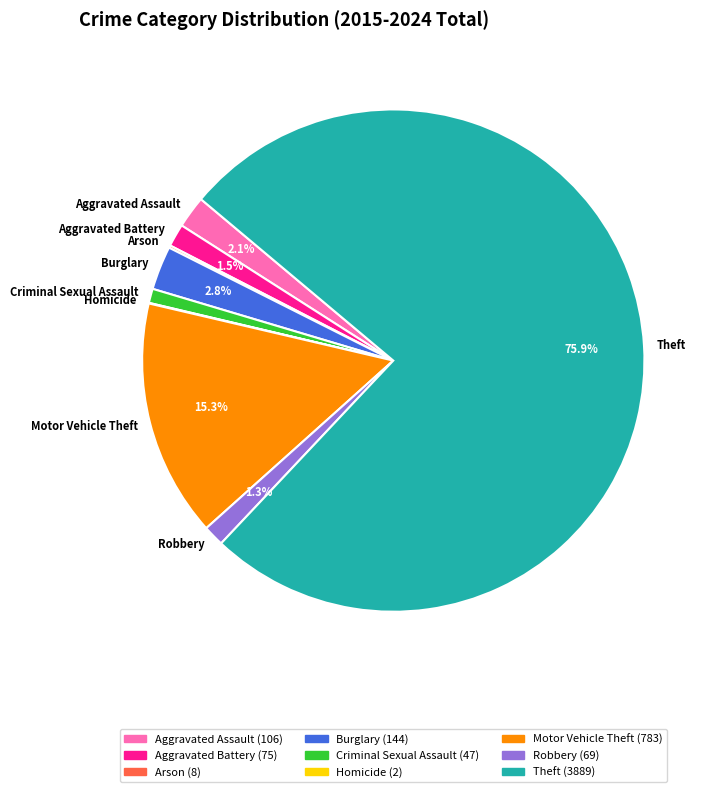

Which category has the biggest portion of the pie?

Theft